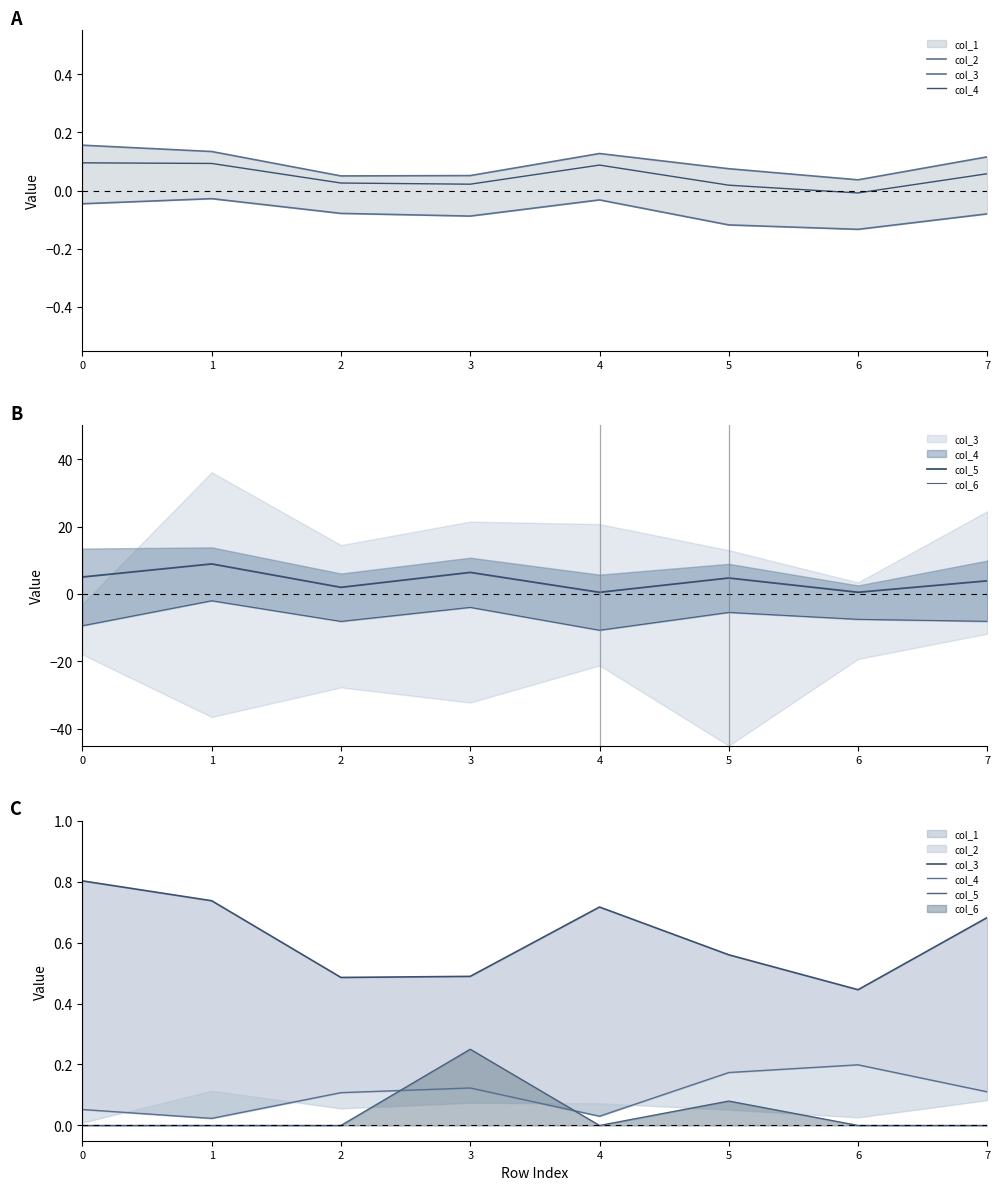

What is the difference between the maximum and minimum values in the col_3 series?

0.4